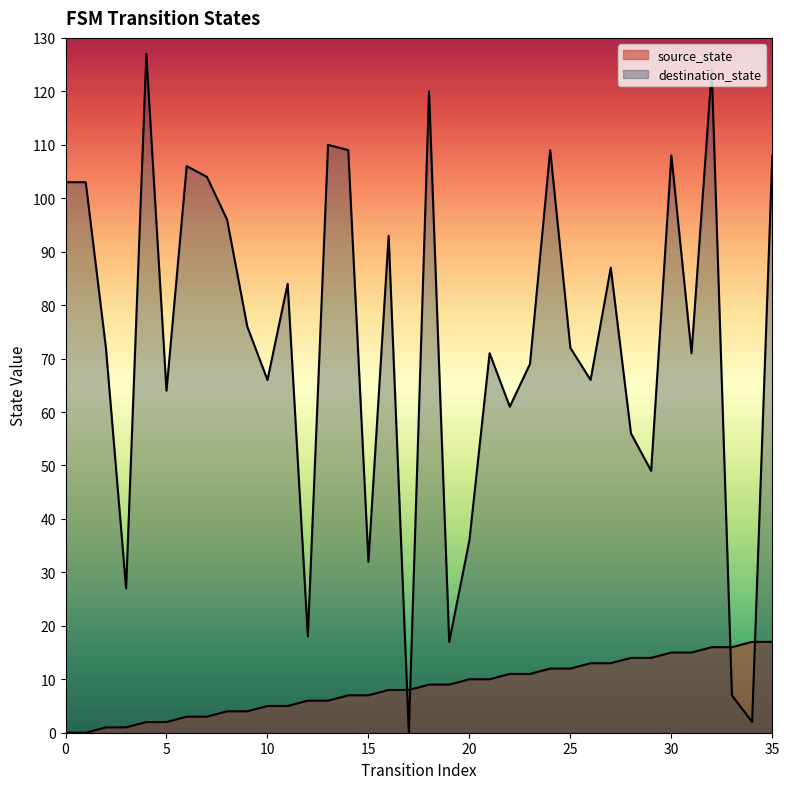

Rank the series by their average value, from lowest to highest.

source_state, destination_state